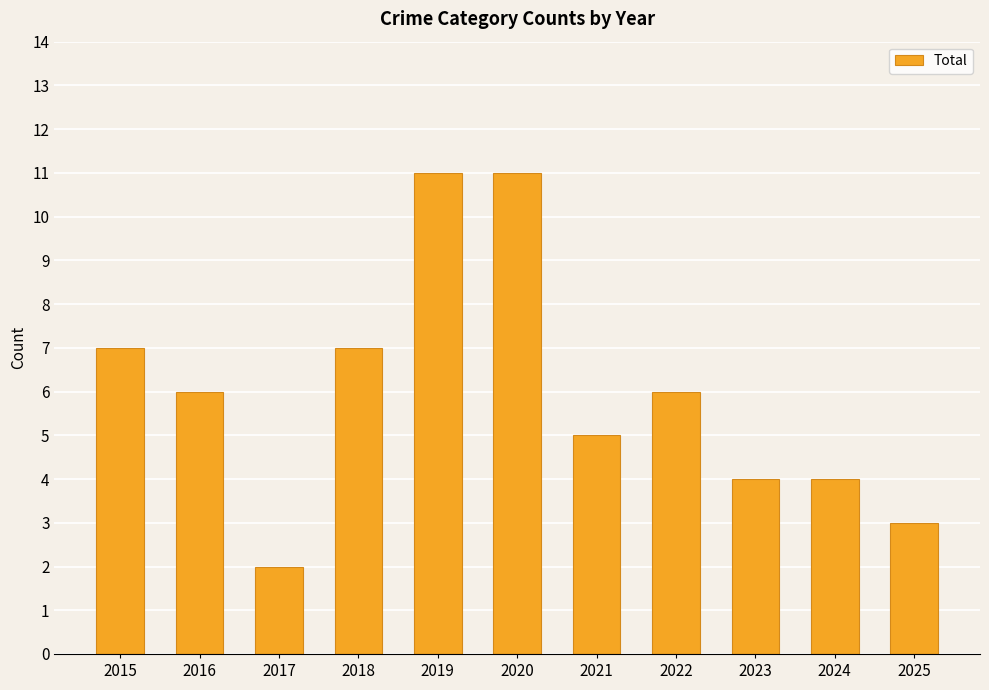

The value at 2015 is 7. True or false?

True